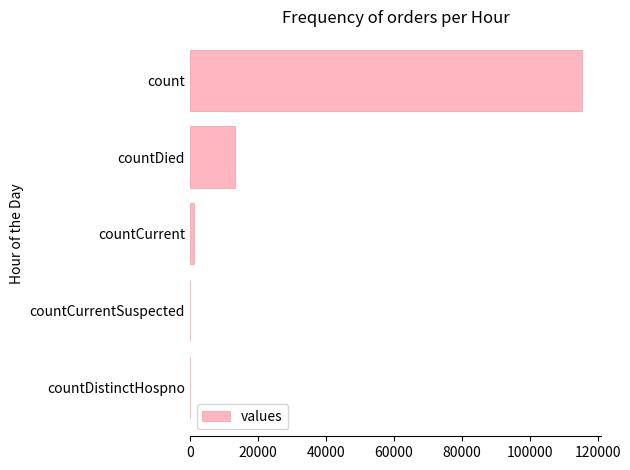

Reading bottom to top, list all the values displayed in this chart.

countDistinctHospno=0	countCurrentSuspected=0	countCurrent=1383	countDied=13343	count=115379